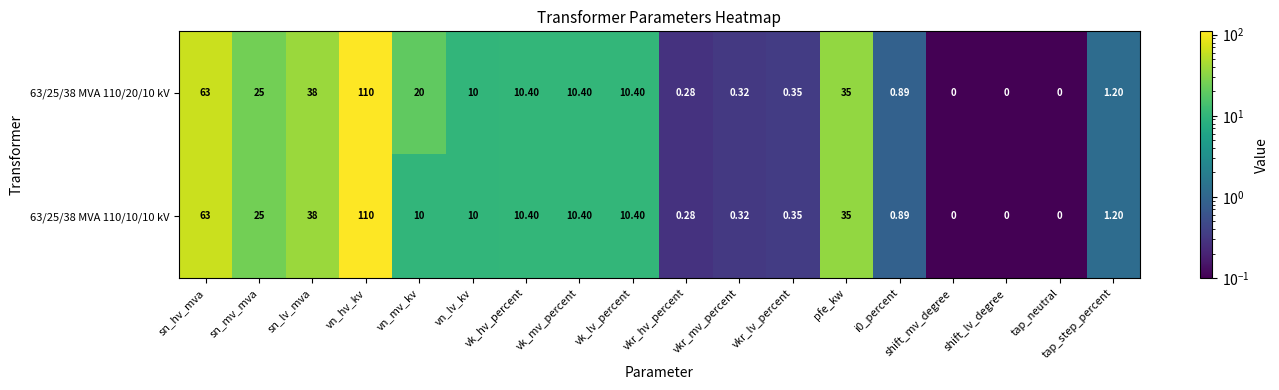

Which category has the highest value in the 63/25/38 MVA 110/10/10 kV series?

vn_hv_kv